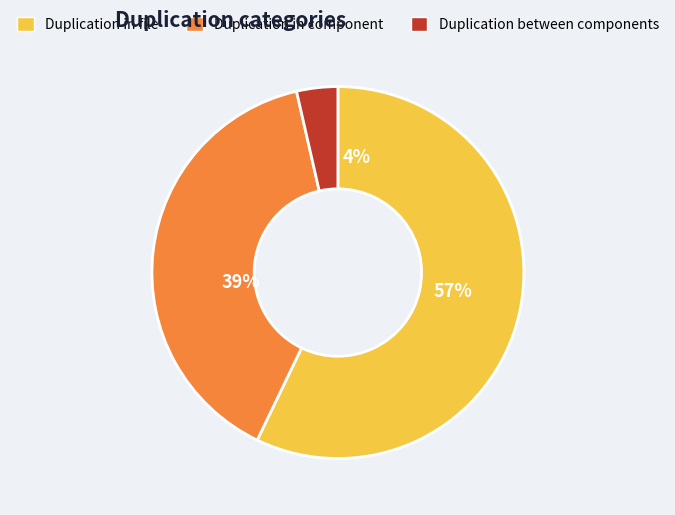

Does 2 represent more than half of the total?

No